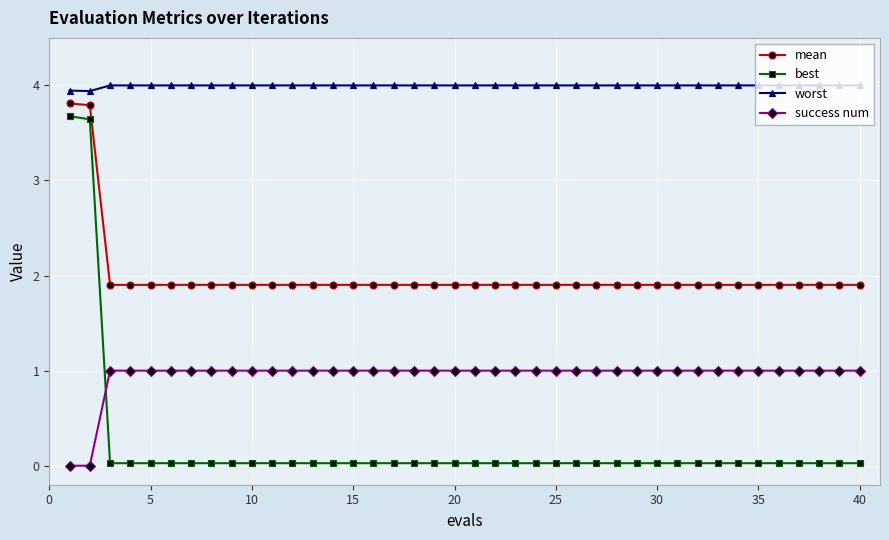

What is the sum of all success num values?

38.0